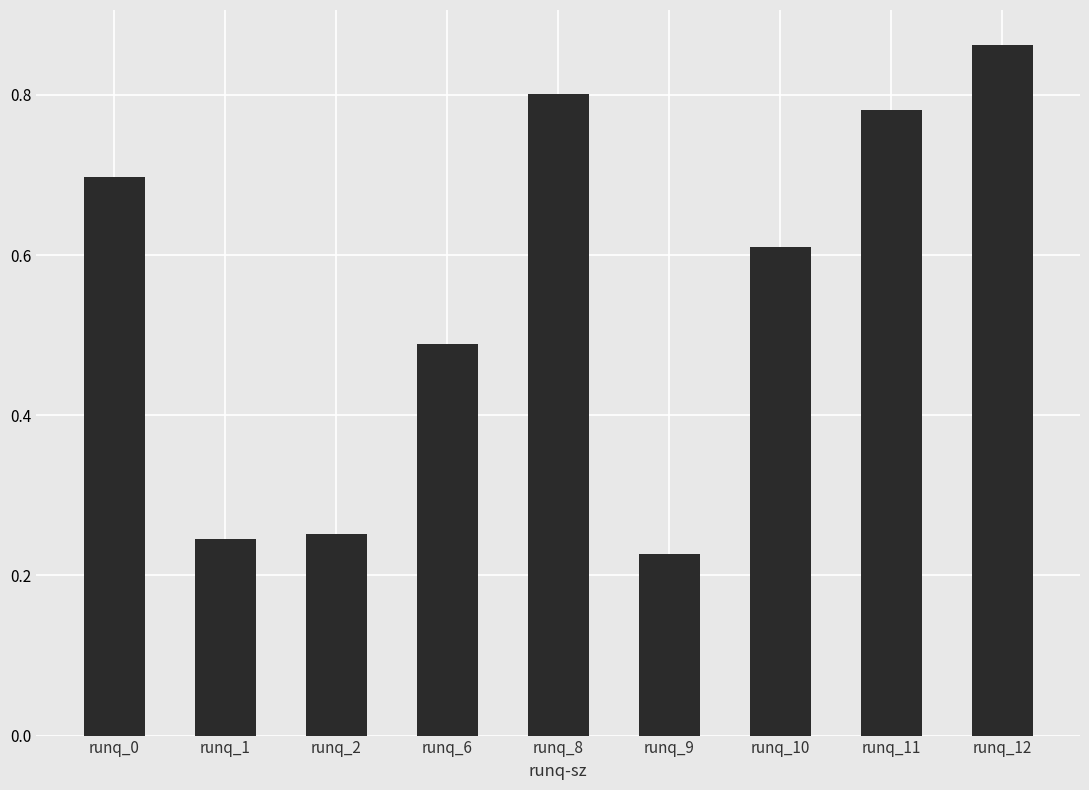

The value at runq_8 is 0.8. True or false?

True